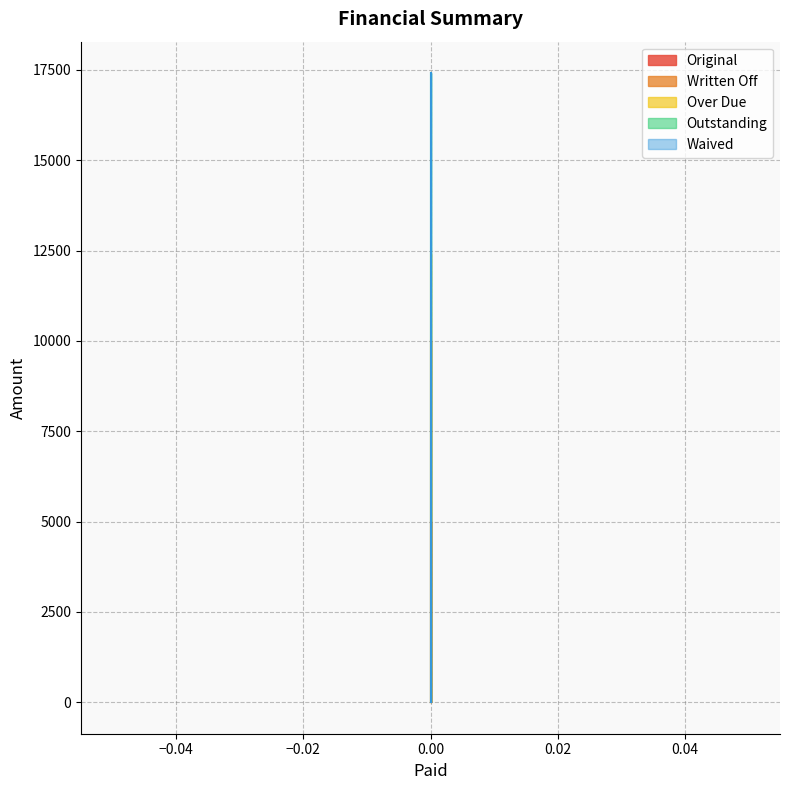

Does the chart have visible grid lines?

Yes